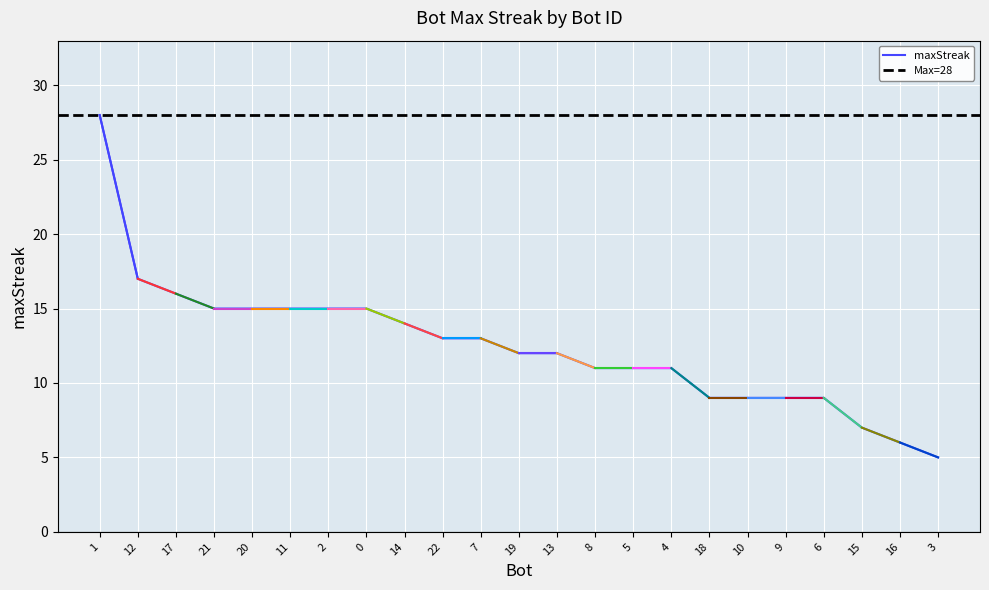

True or false: there are more than 0 points higher than both neighbors.

False